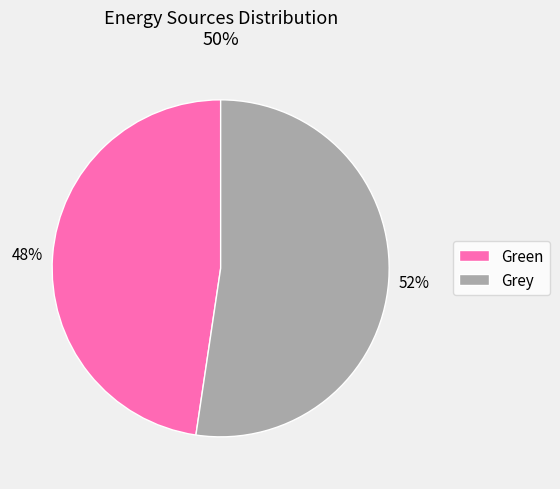

Rank the categories by value from highest to lowest.

Grey, Green